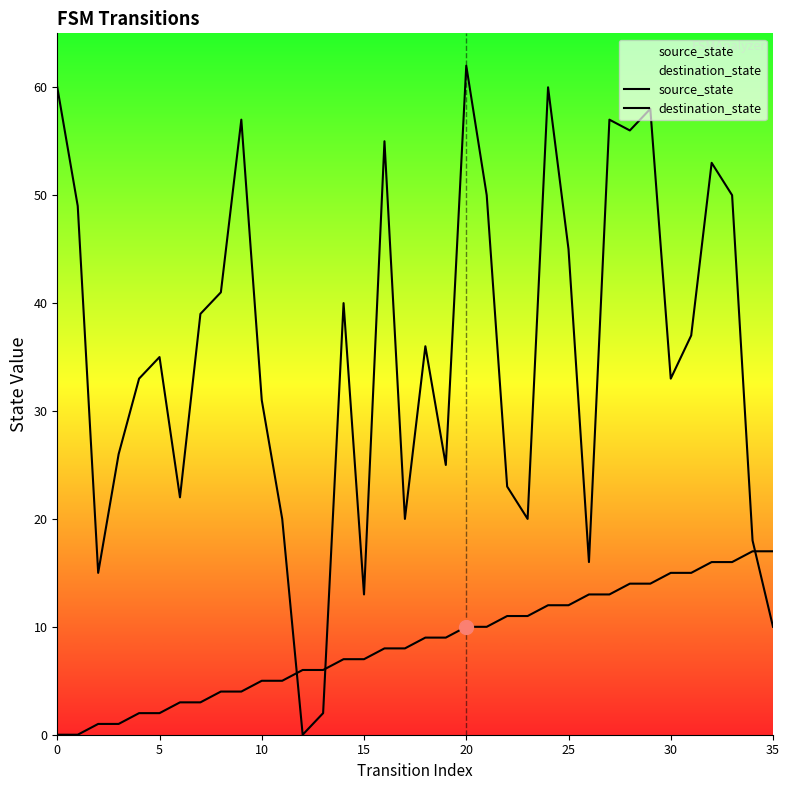

At 17, list the series in order from smallest to largest.

source_state, destination_state